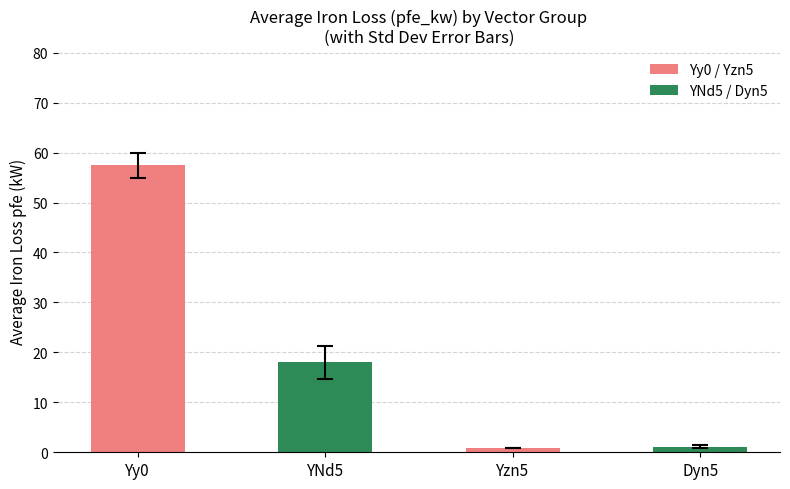

Reading left to right, list all the values displayed in this chart.

57.5	18.0	0.8	1.1